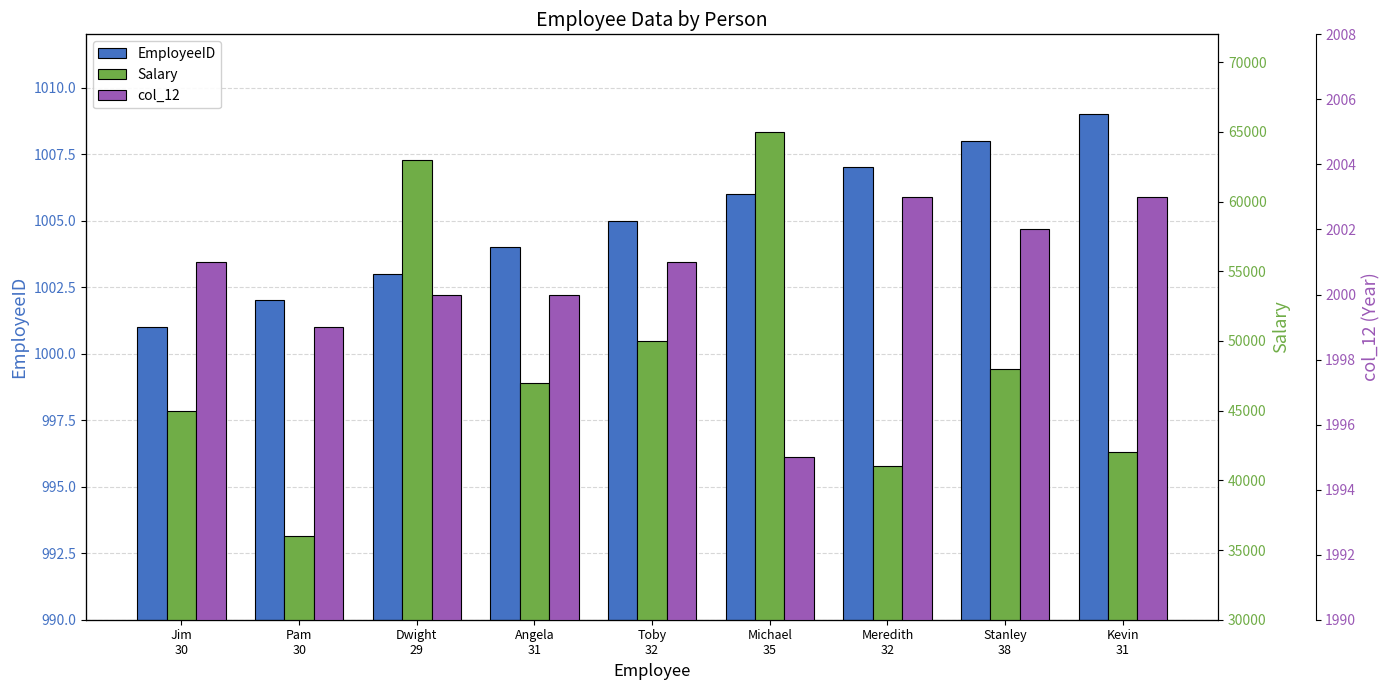

What is the approximate value of EmployeeID at Pam
30?

1002